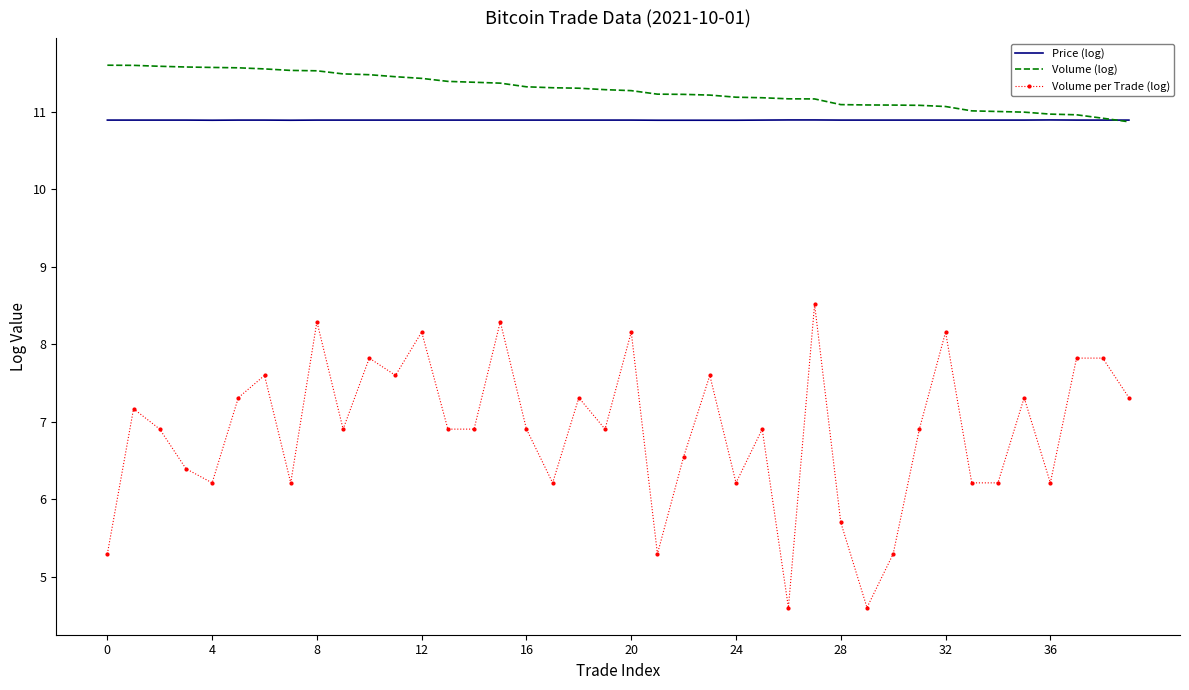

True or false: Volume per Trade (log) and Price (log) cross at least once.

False